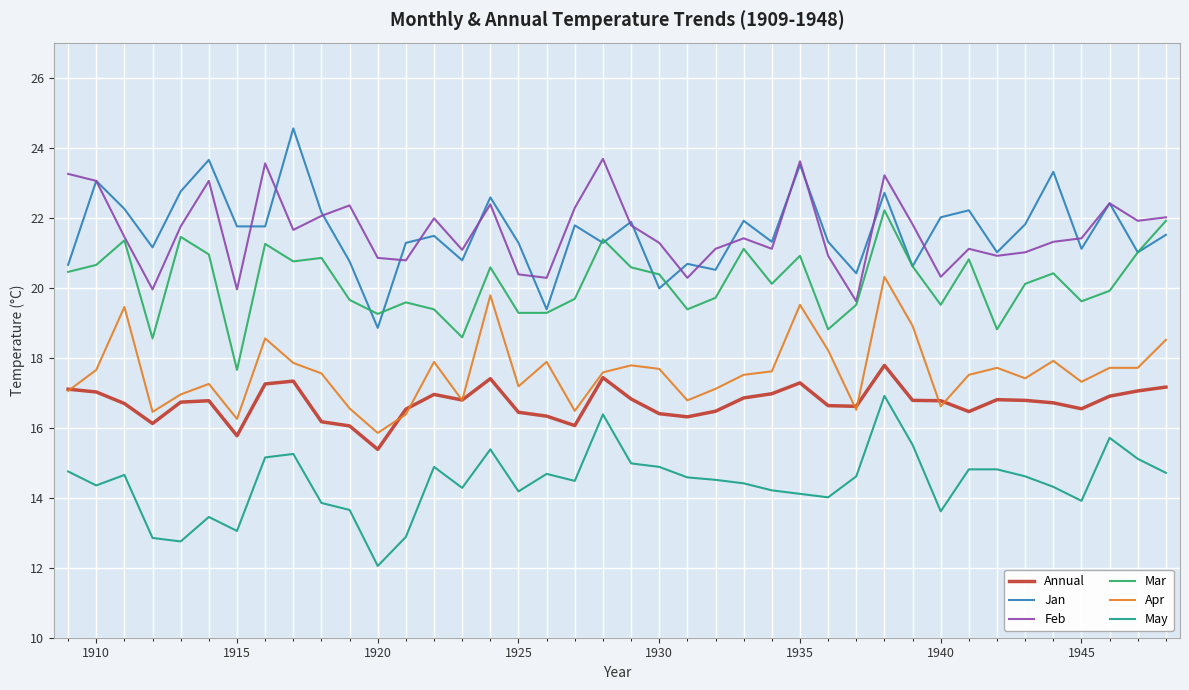

List the series in order of their peak value, highest first.

Jan, Feb, Mar, Apr, Annual, May